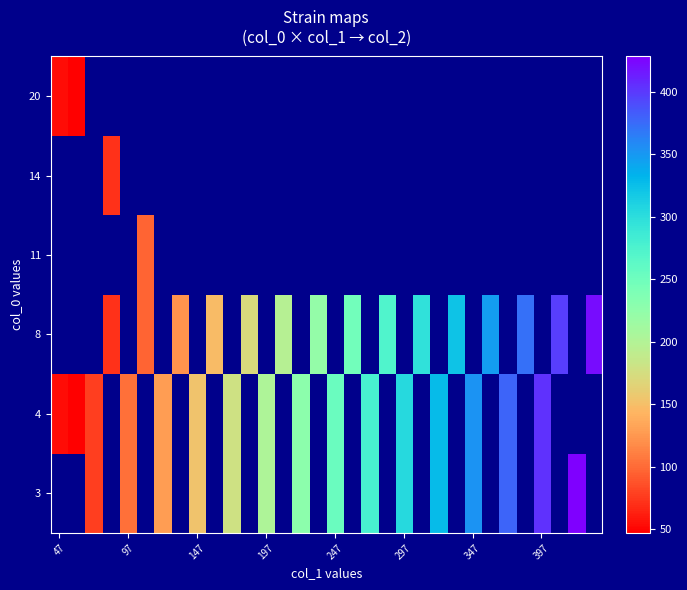

What is the minimum value shown in the chart?

47.0